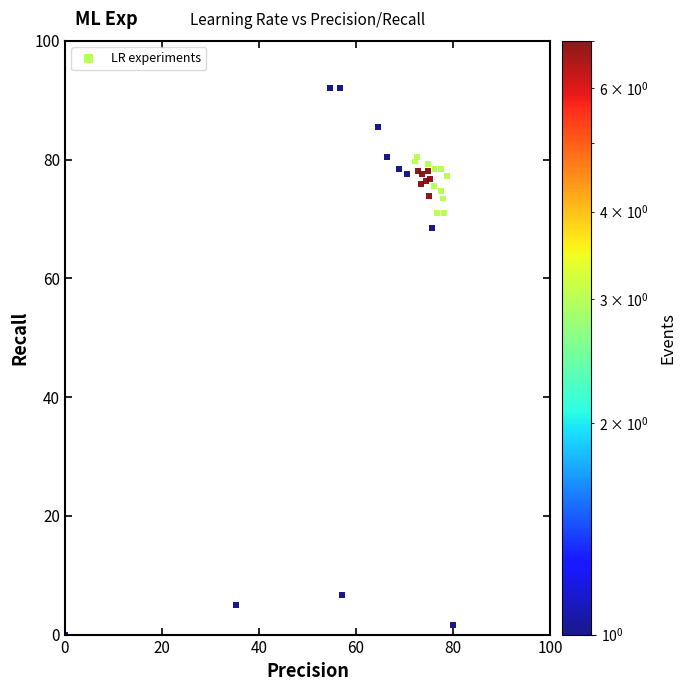

What Y value in the scatter plot is closest to 46?

68.5